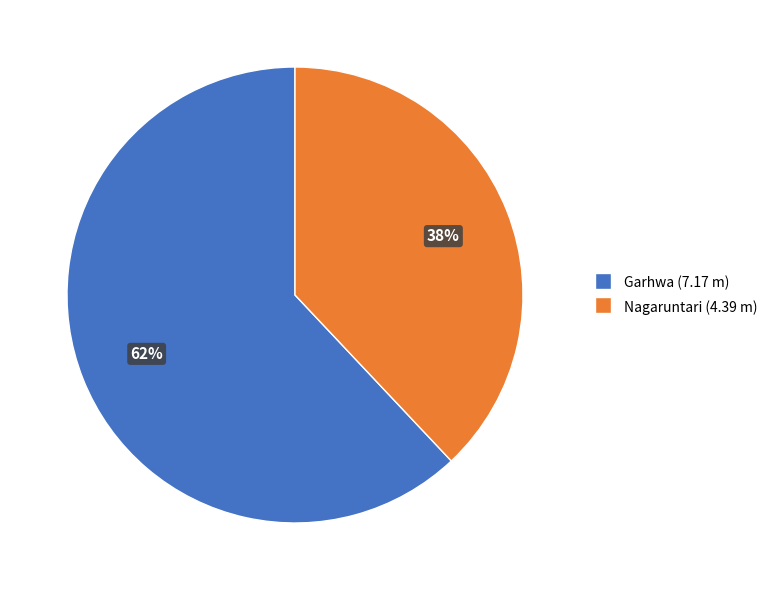

Between Garhwa and Nagaruntari, which is larger?

Garhwa